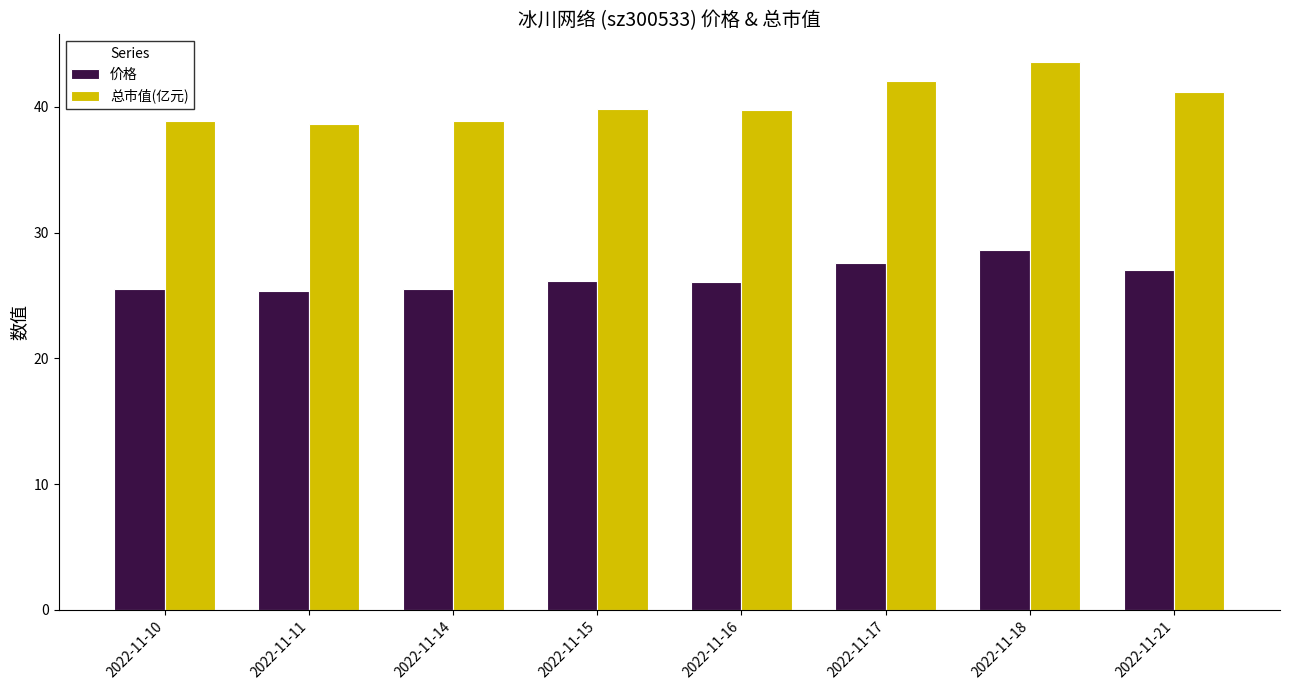

What is the sum of all 价格 values?

211.8